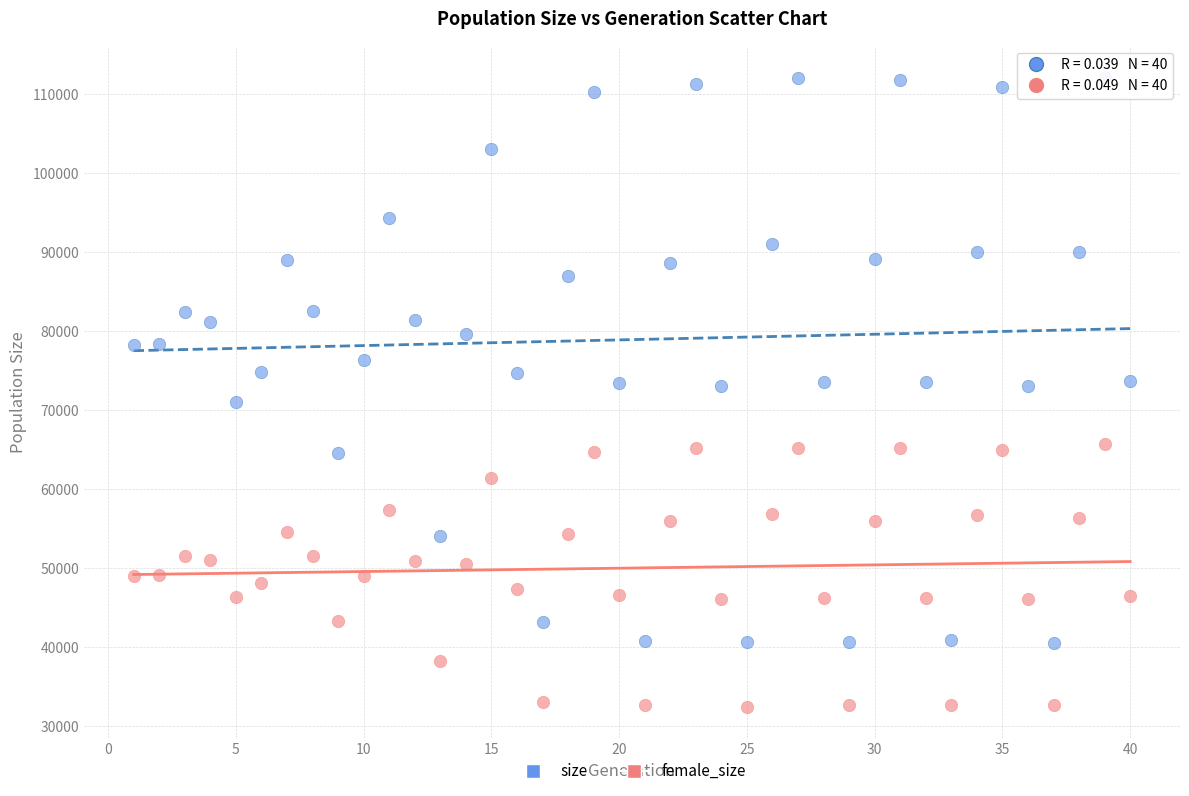

Which series contains the lowest Y value?

female_size